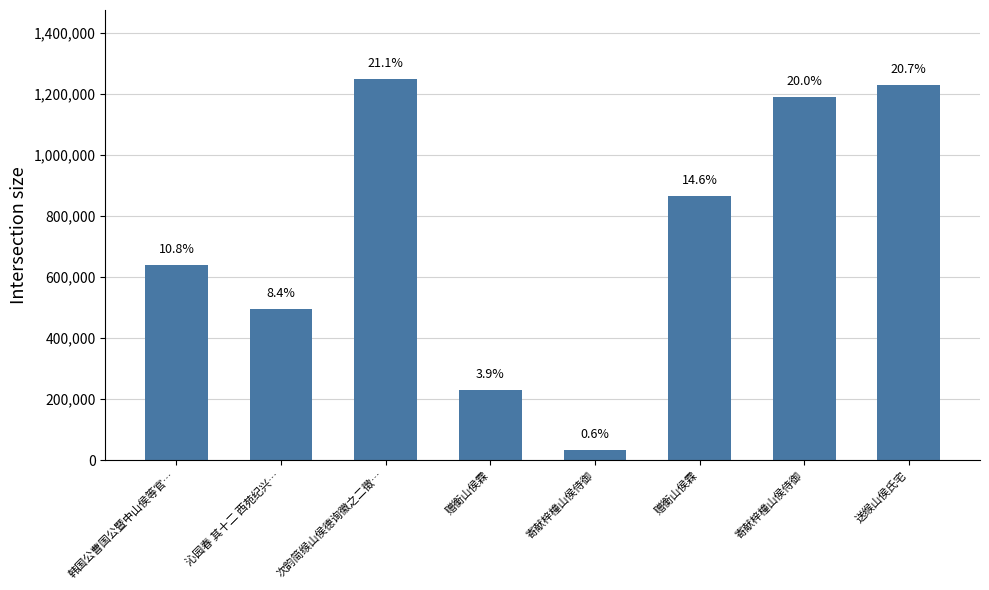

At which category does the chart reach its peak across all series?

次韵简缑山侯德询徽之二徵…